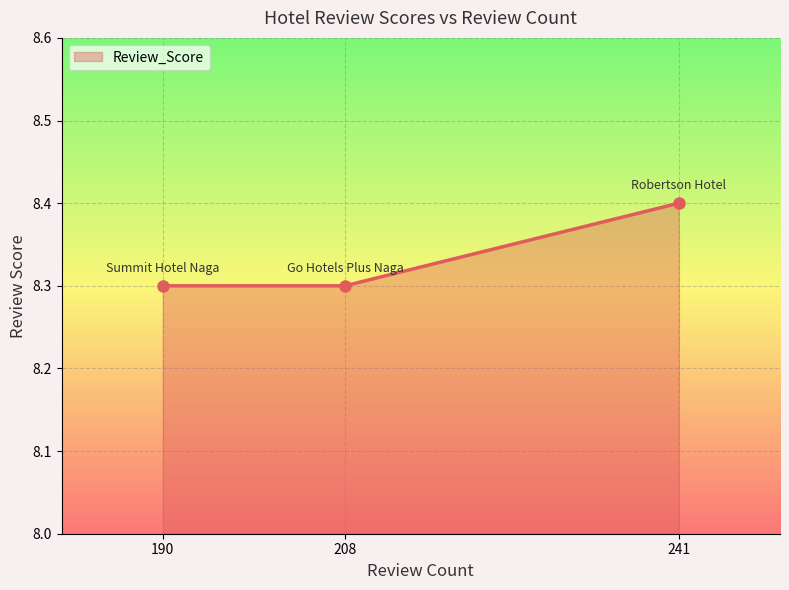

How many lines are shown in the chart?

1